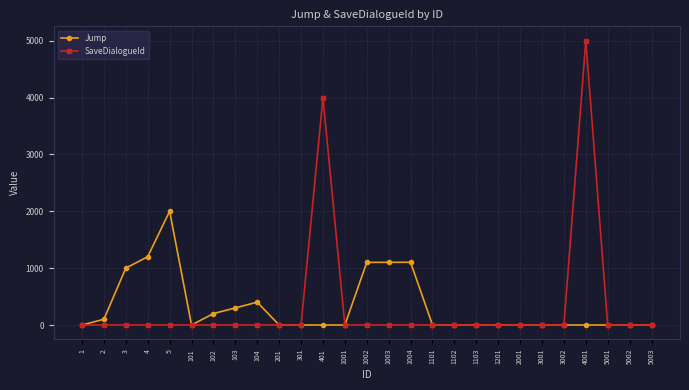

The SaveDialogueId series shows 0 at 103. True or false?

True